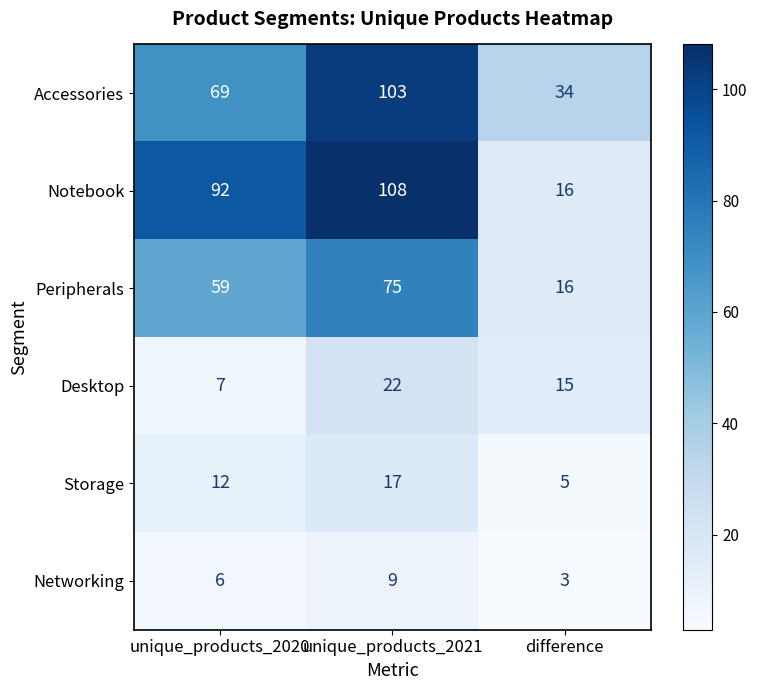

Where is Networking nearest to the value 6?

unique_products_2020